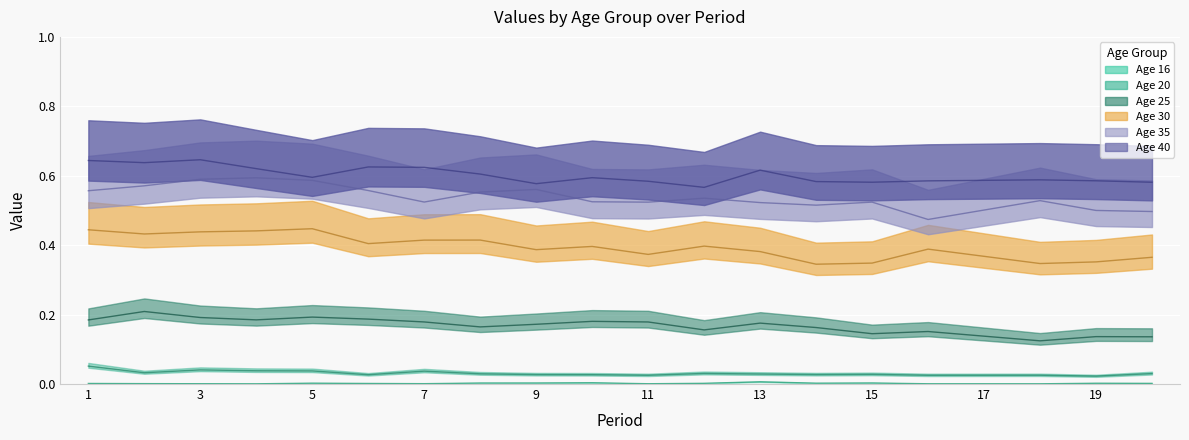

List the series in order of their peak value, highest first.

40, 35, 30, 25, 20, 16